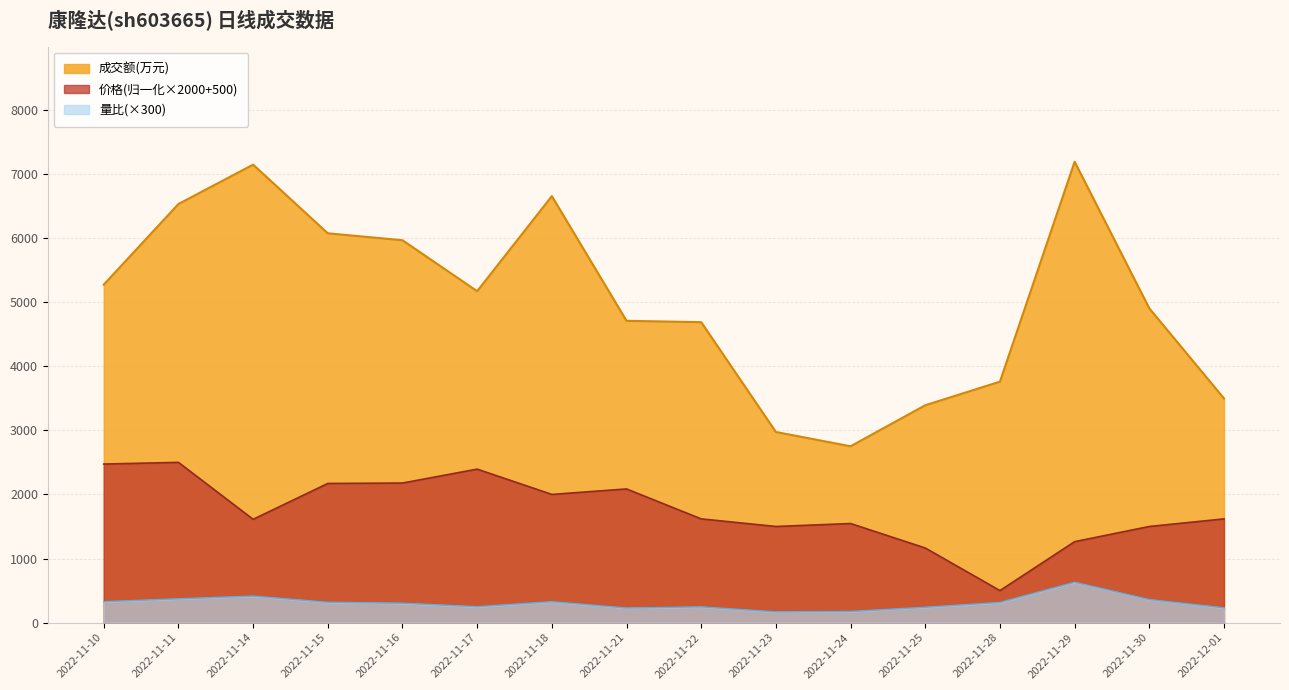

Which has a higher value, 2022-11-23 or 2022-11-28?

2022-11-28